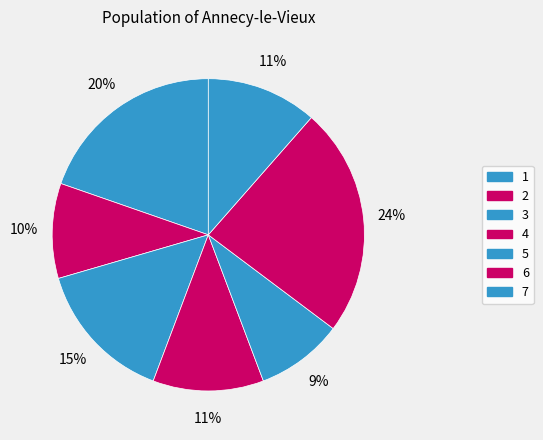

How many segments does this pie chart have?

7